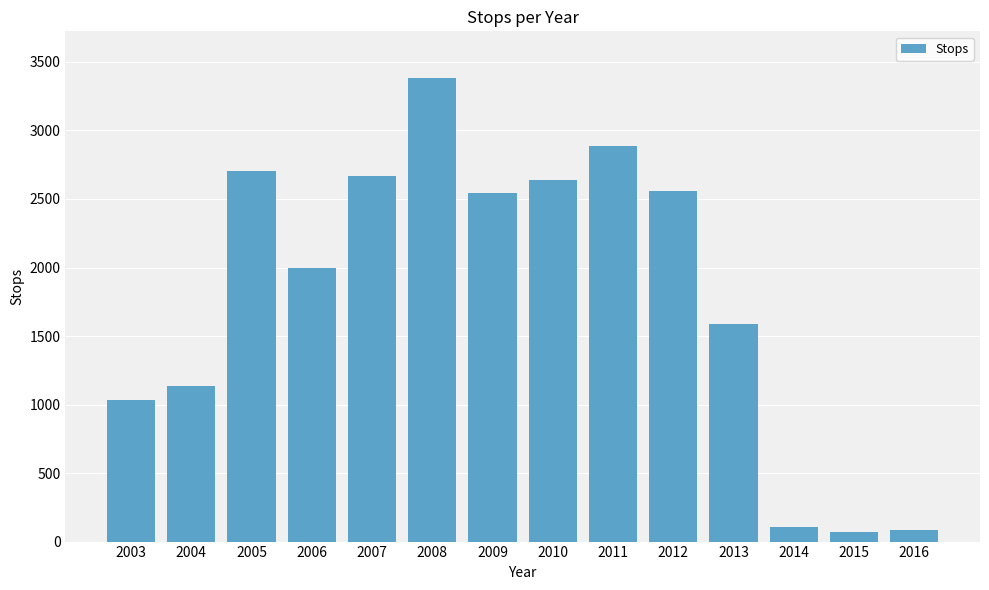

What is the change in value from 2013 to 2014?

-1479